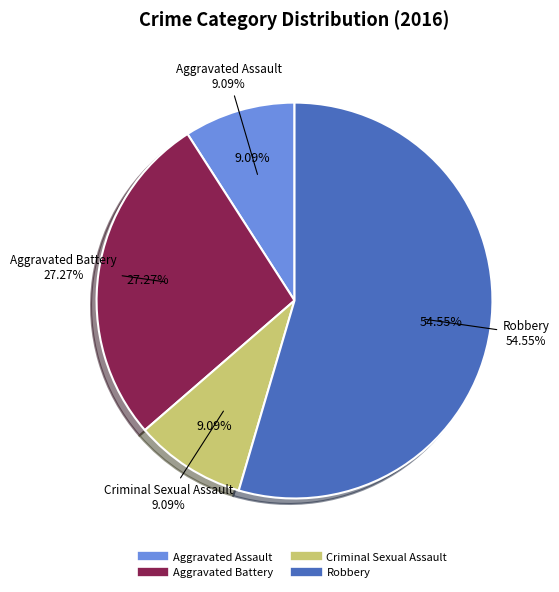

To the nearest percent, what is the difference between the largest and smallest slice percentages?

45%